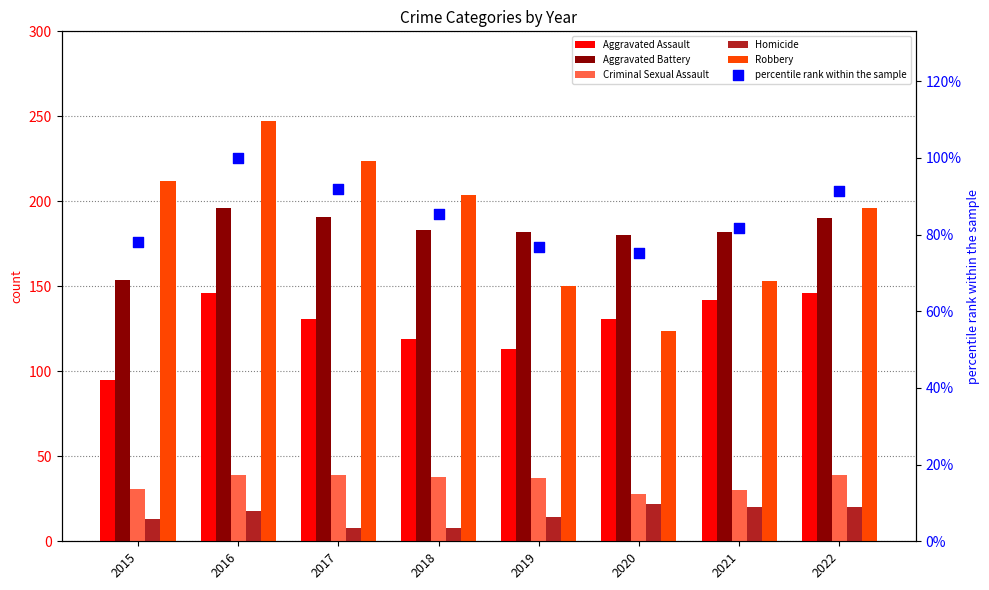

Which series contains the lowest Y value?

Homicide